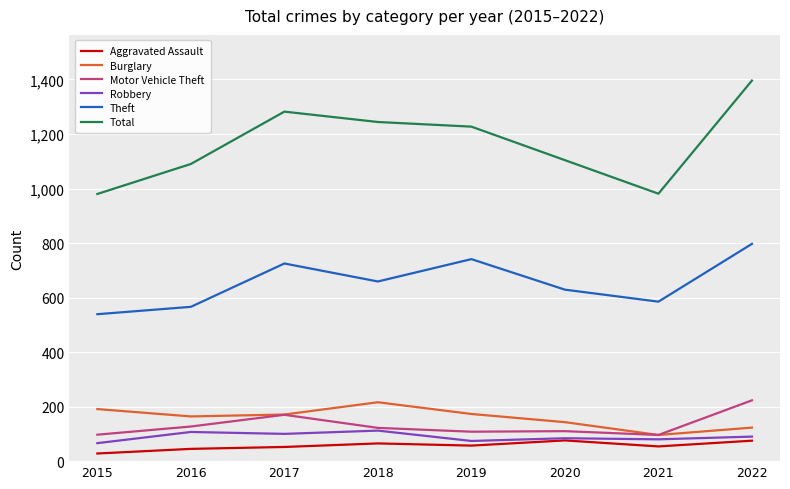

Is the value of Motor Vehicle Theft at 2016 greater than the value of Burglary at 2015?

No